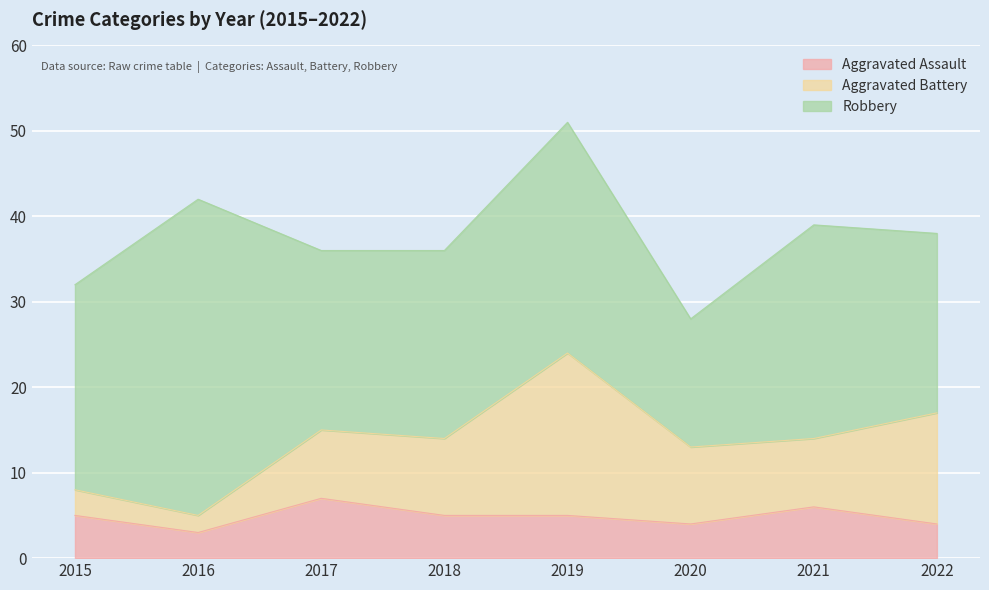

Count the number of categories in the chart.

8